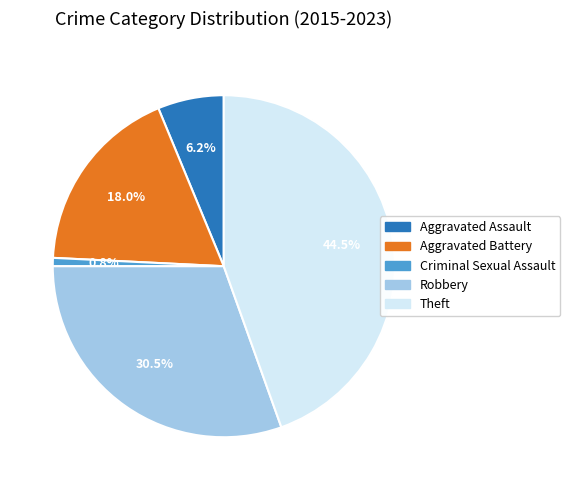

Which category has the biggest portion of the pie?

Theft